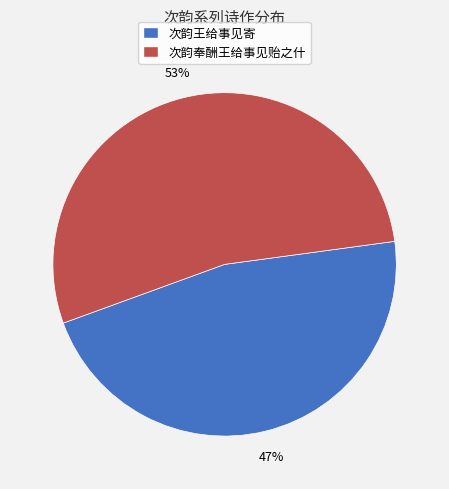

Does 次韵王给事见寄 account for over 50% of the chart?

No